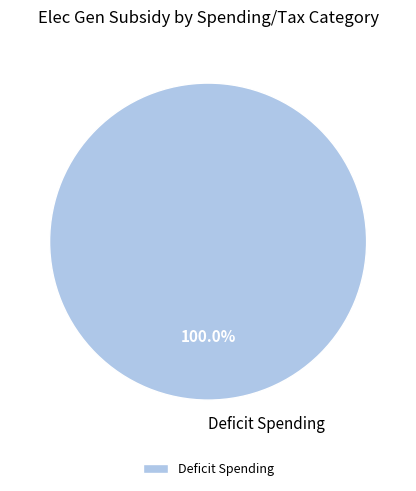

What is the majority slice?

Deficit Spending